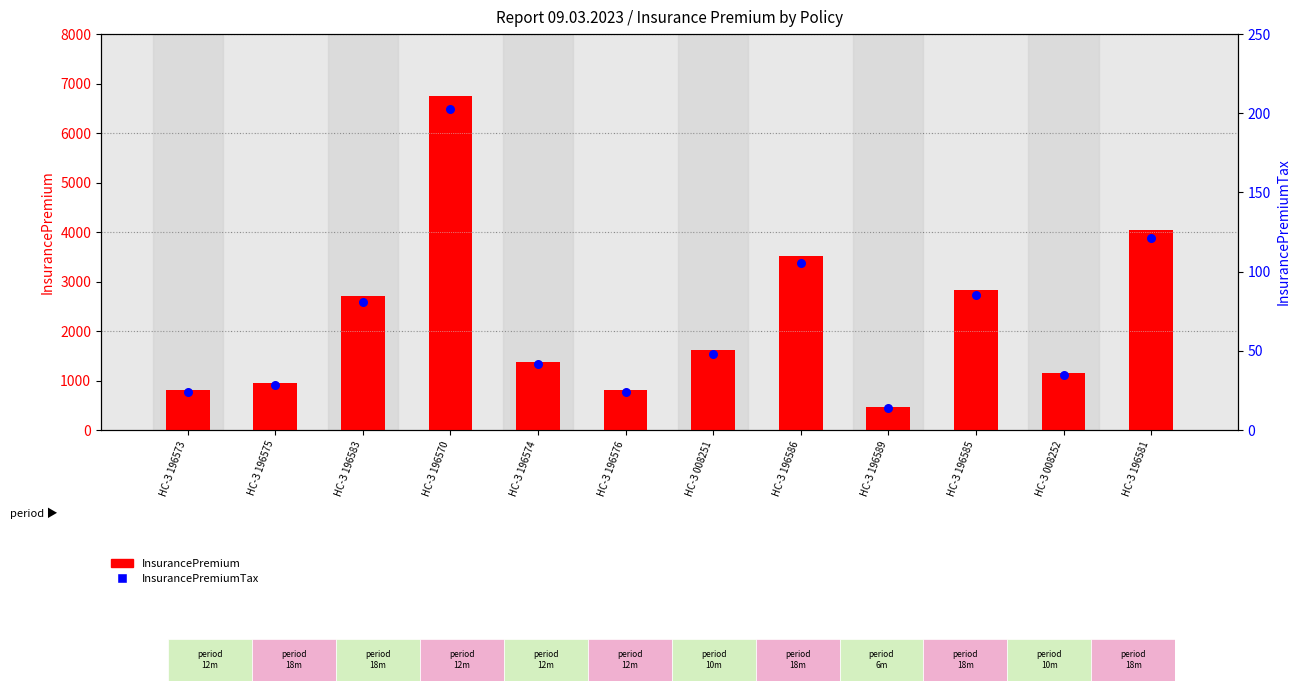

Which series contains the lowest Y value?

InsurancePremiumTax